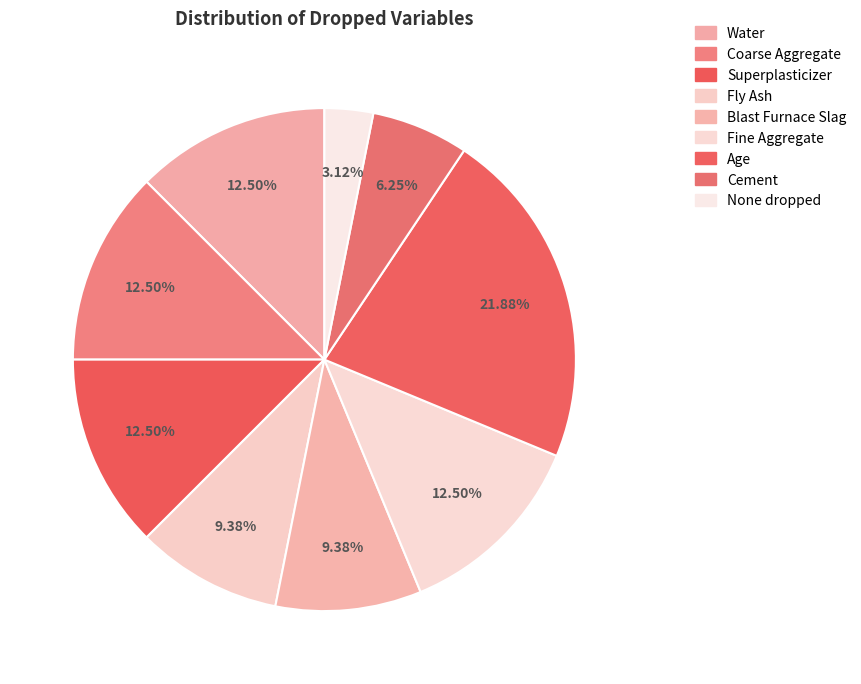

Approximately how many times larger is the value at Age compared to Fine Aggregate?

1.8